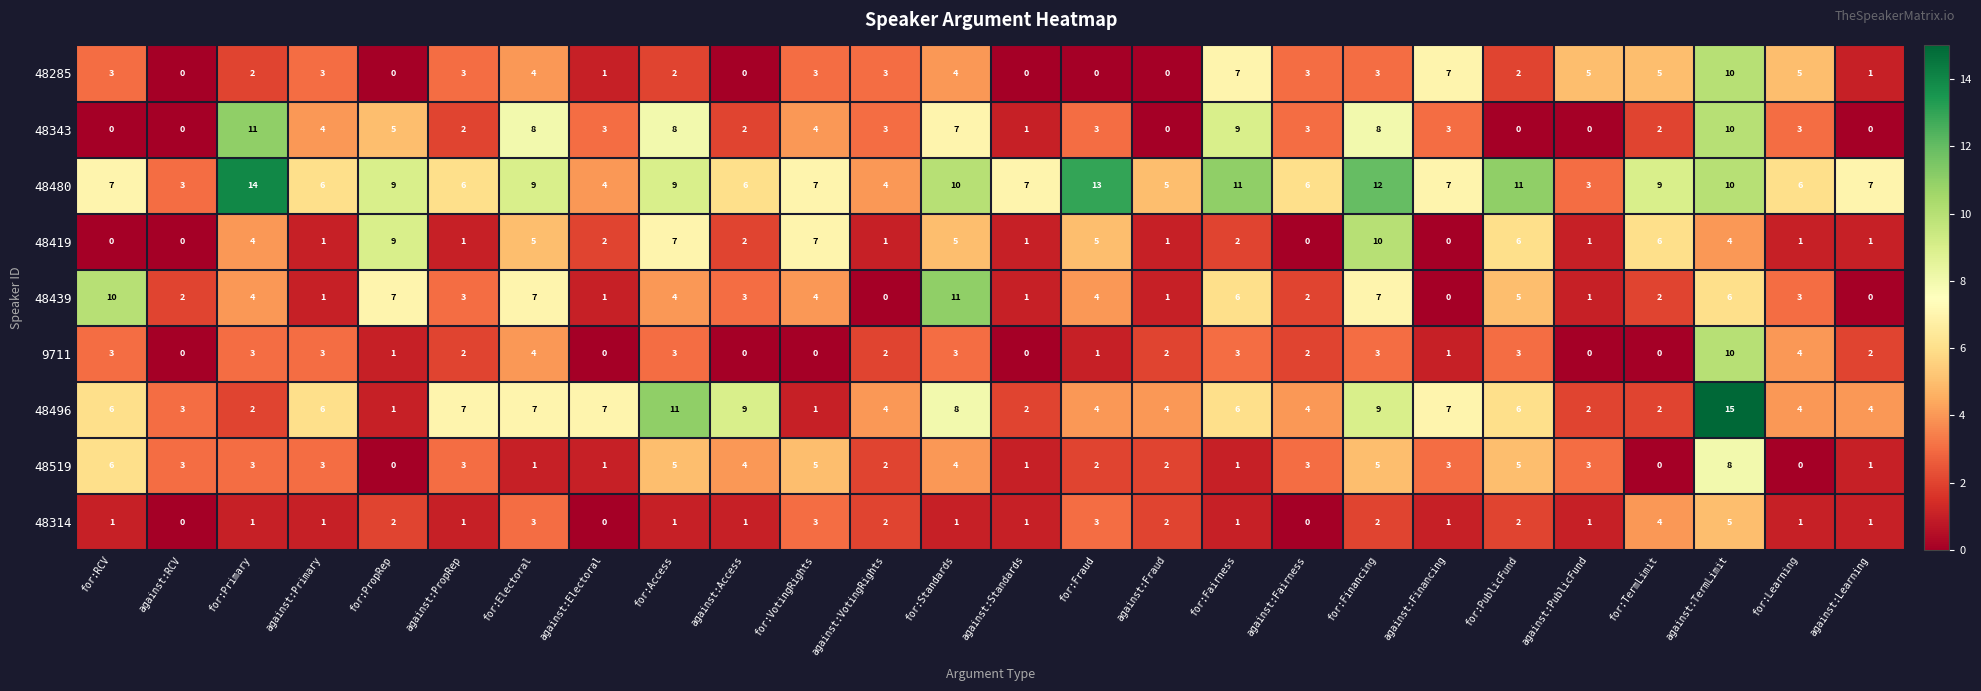

Which series changed the most between for:Electoral and against:Fraud?

48343